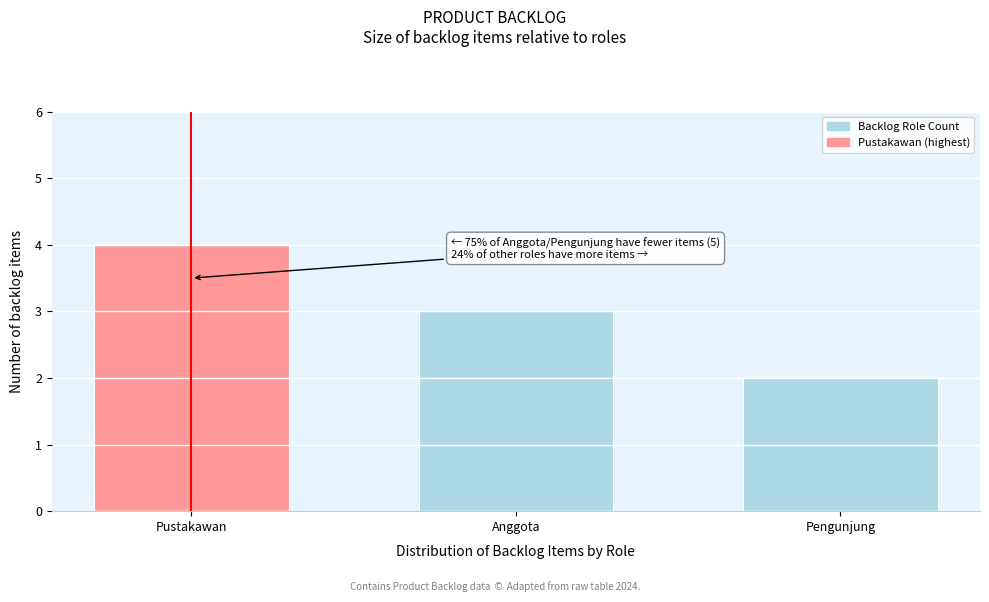

Reading left to right, what are all the values shown in this chart?

4	3	2